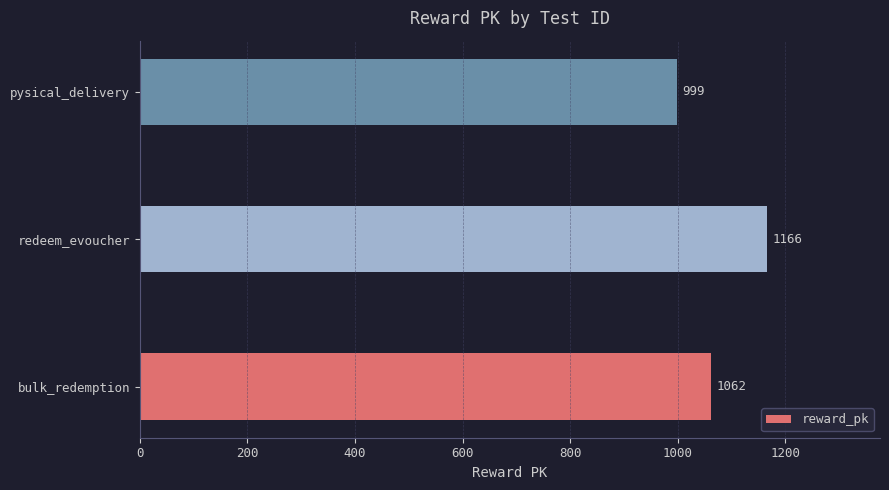

The chart shows a value of 1062 at bulk_redemption. True or false?

True